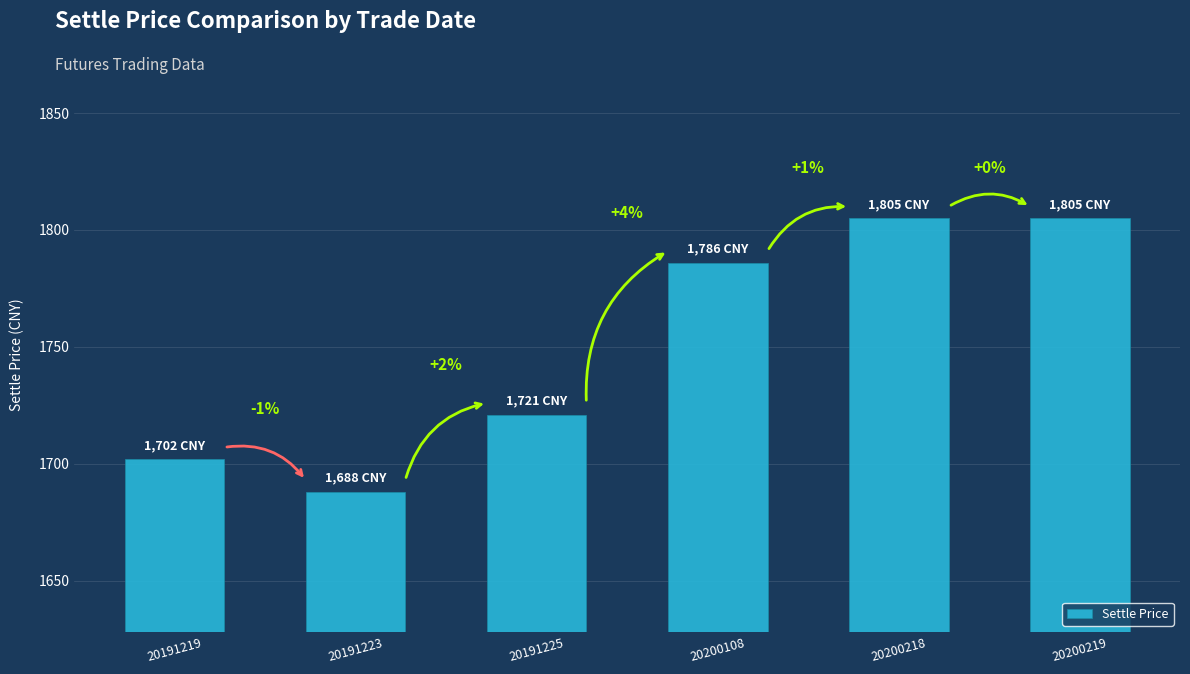

Are the bars horizontal?

No